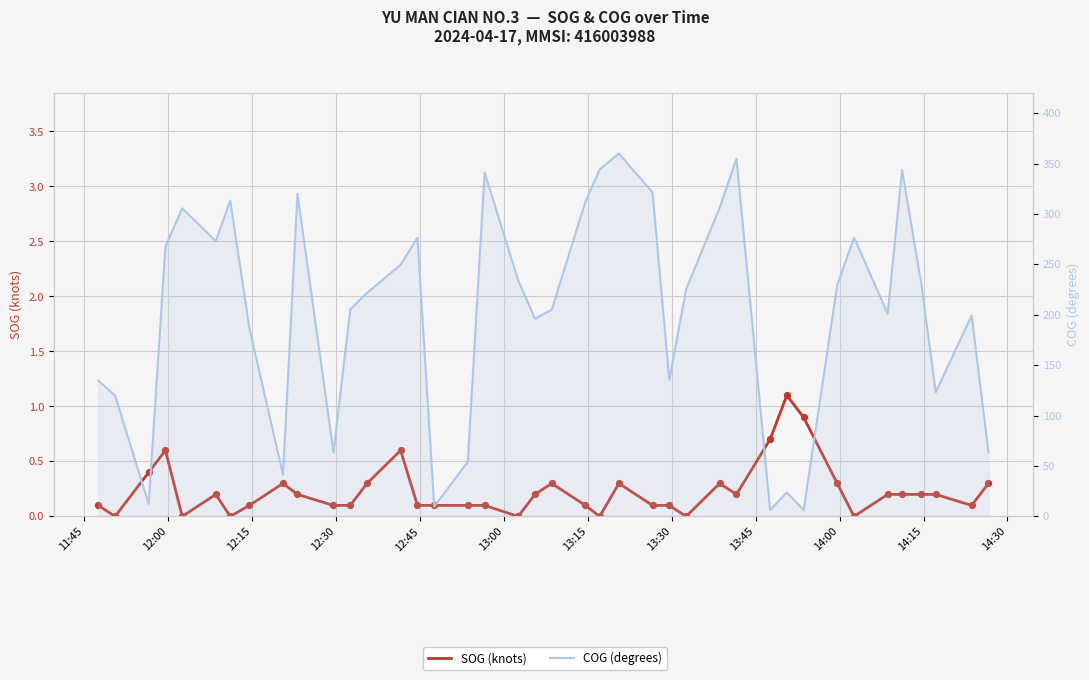

What are all the series names shown in the legend?

SOG (knots), COG (degrees)